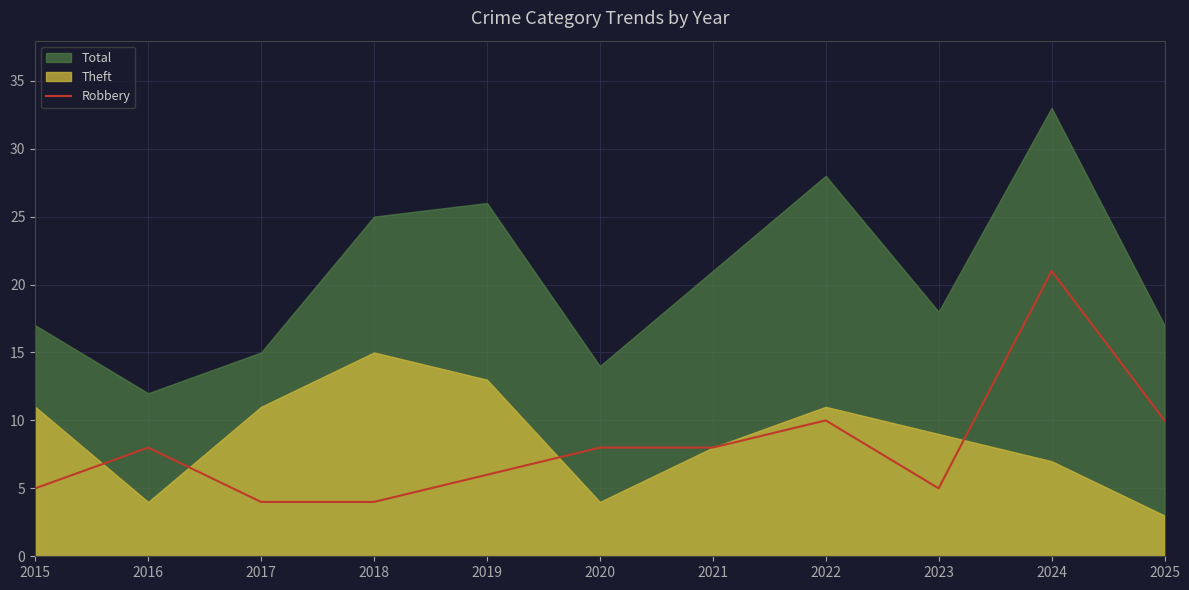

Rank the categories by value from lowest to highest.

2017, 2018, 2015, 2023, 2019, 2016, 2020, 2021, 2022, 2025, 2024